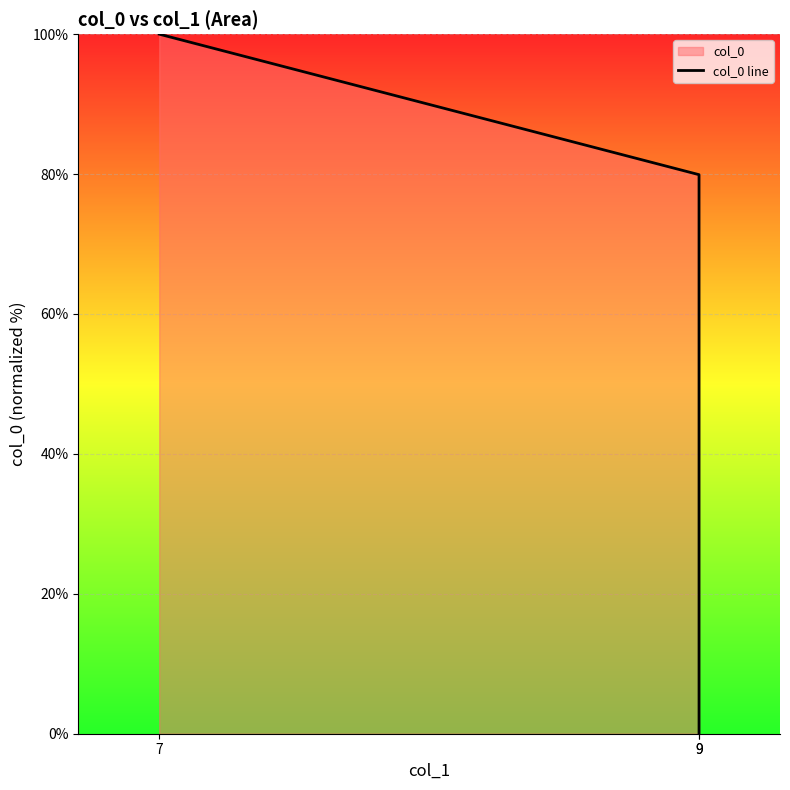

What is the average value?

60.0